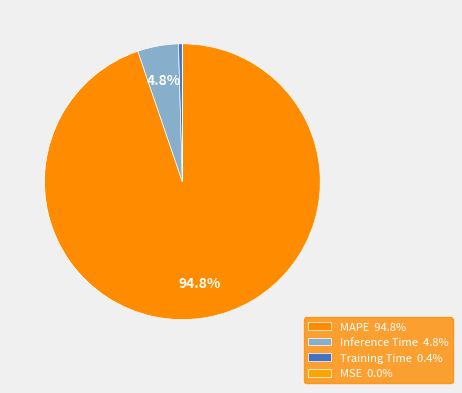

Does Inference Time account for over 50% of the chart?

No